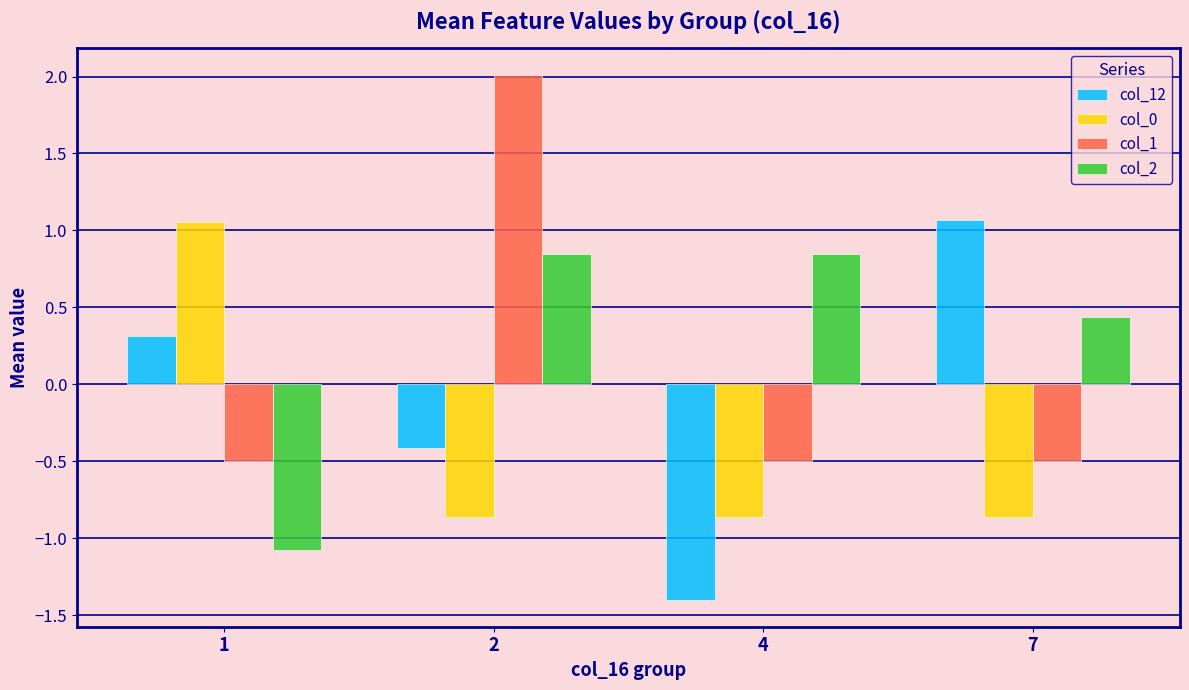

Which series has the largest range (max minus min)?

col_1